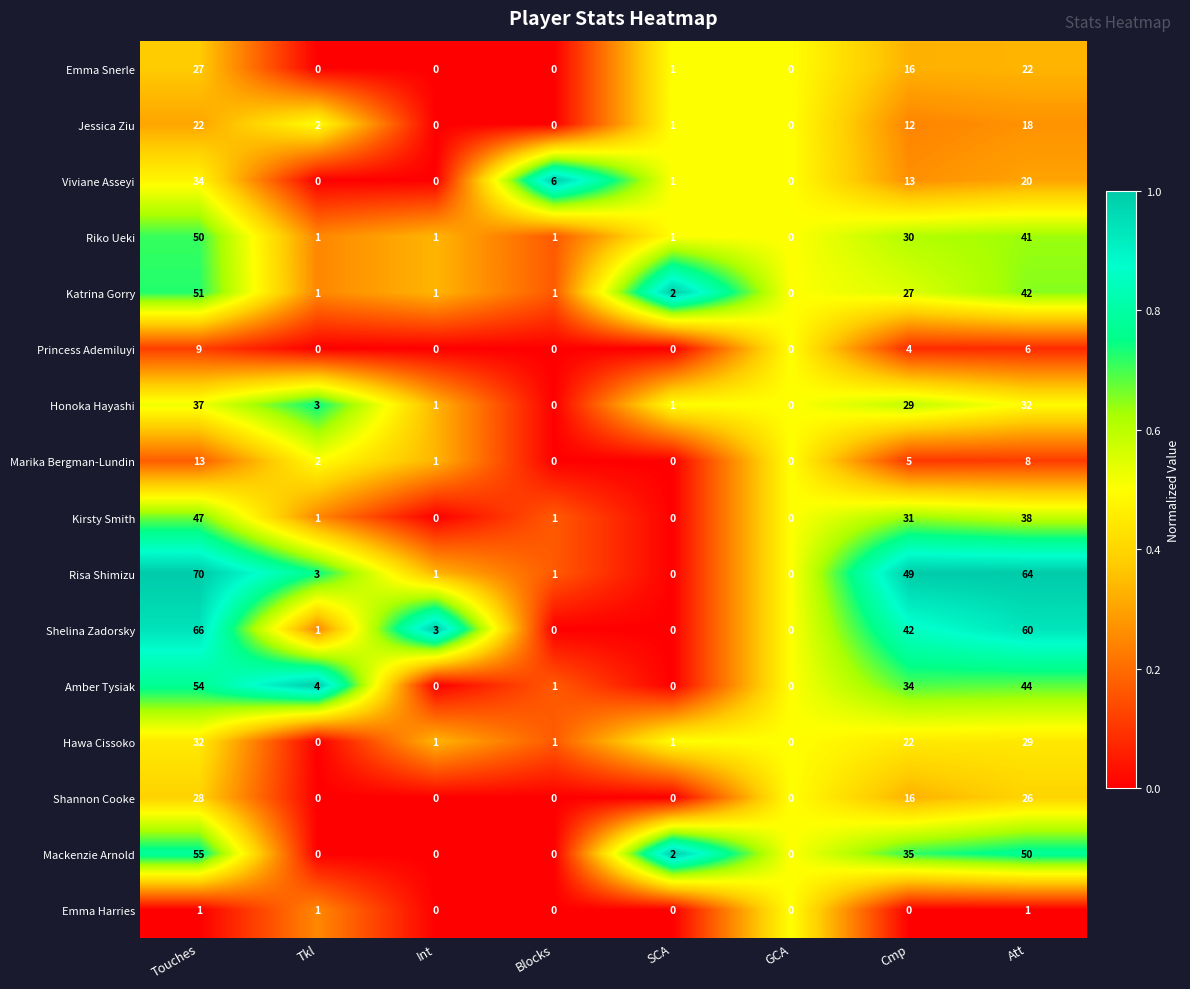

What is the spread (max minus min) of values at Touches?

69